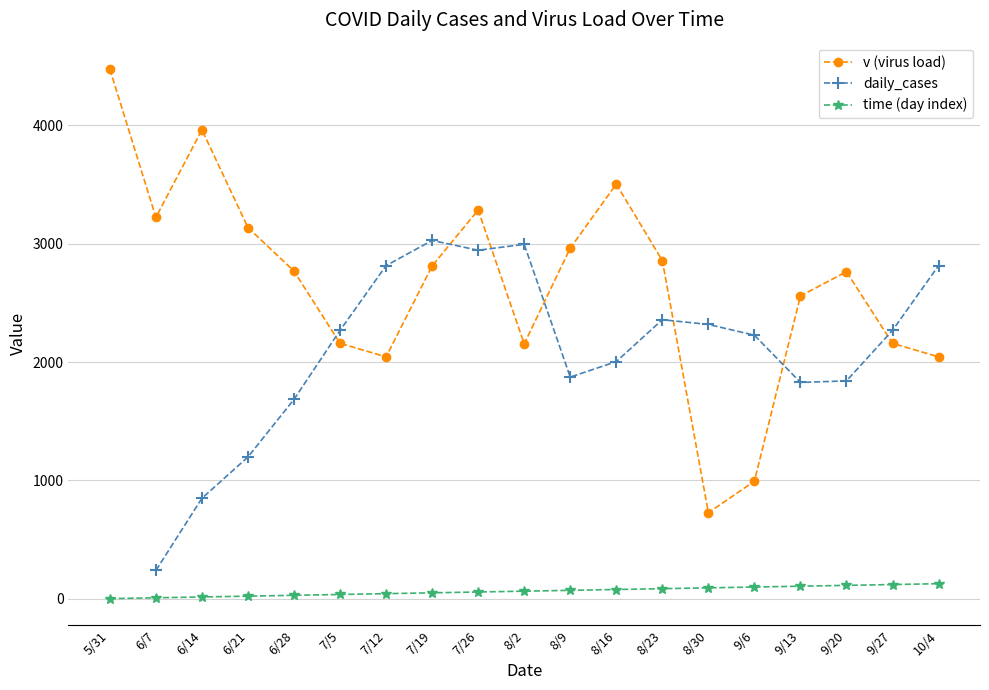

Is the value of time (day index) at 6/21 greater than the value of v (virus load) at 6/21?

No